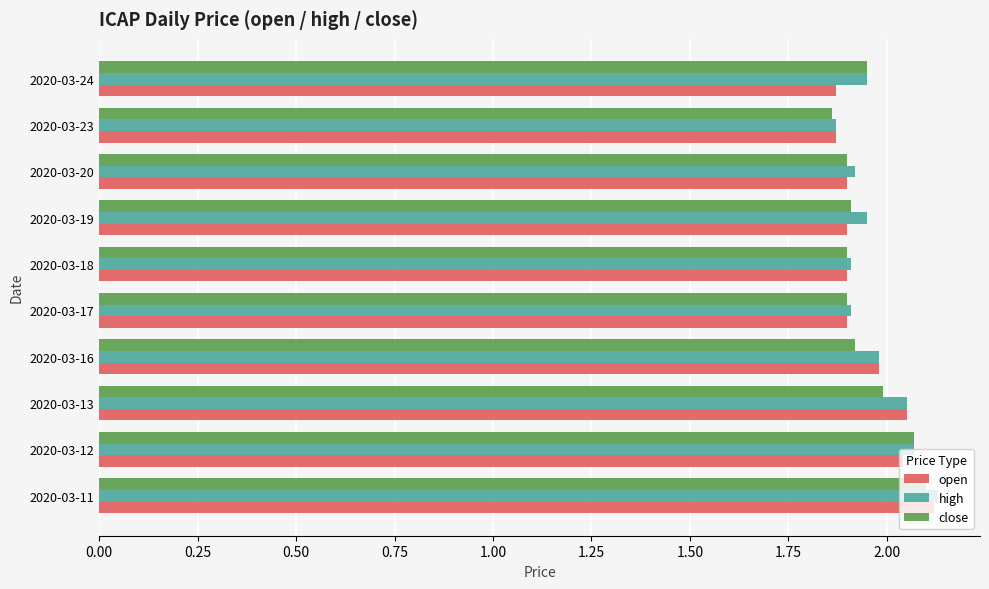

Which category has the highest value across all series?

2020-03-11